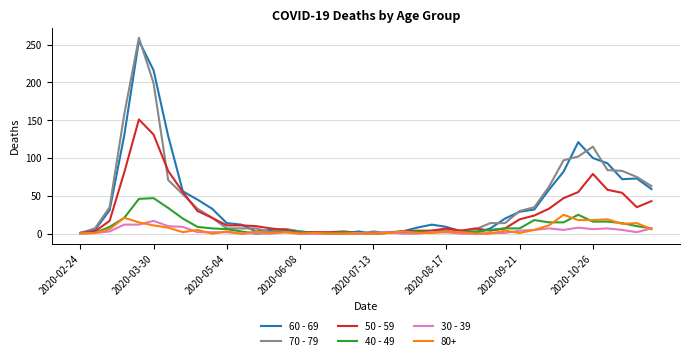

Which series has the widest spread of values?

70 - 79